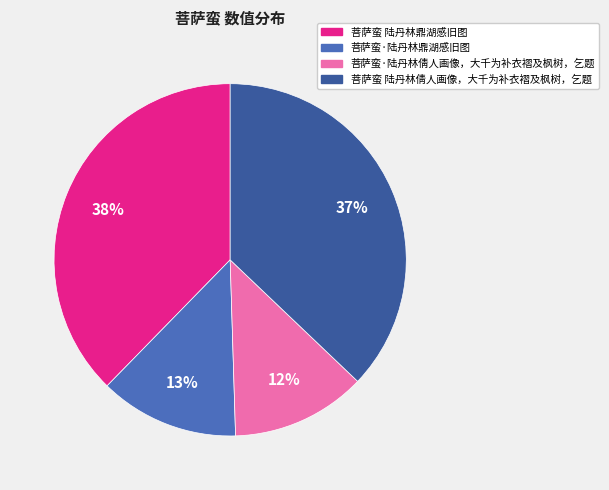

To the nearest percent, what is the average slice percentage?

25%